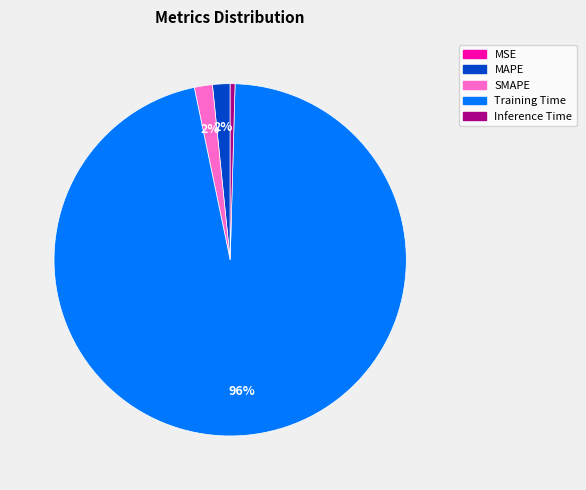

To the nearest percent, what is the difference between the largest and smallest slice percentages?

96%